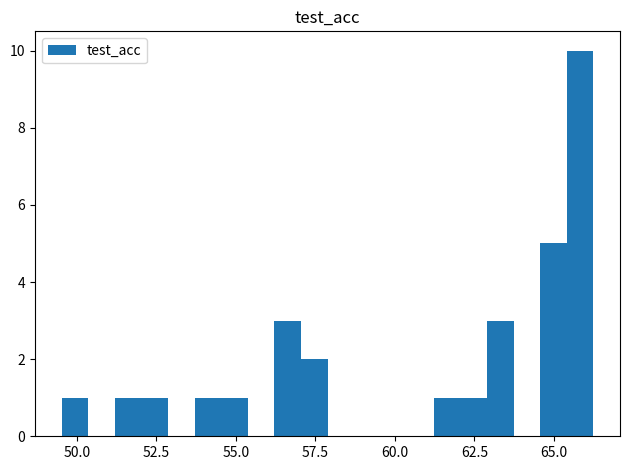

Read against the x-axis, roughly where is the centre of the tallest bar?

66.0